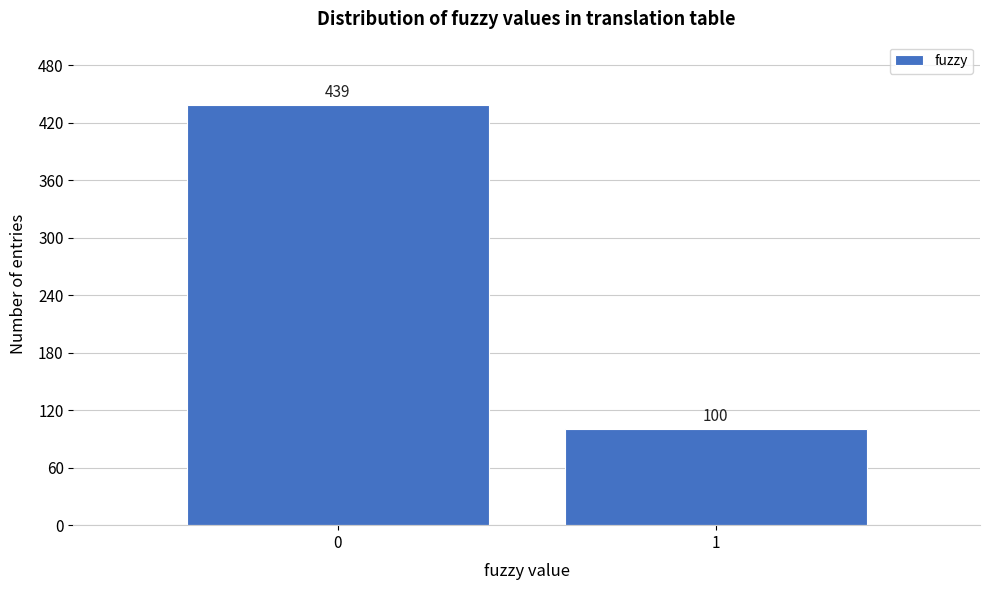

Reading left to right, transcribe all the data shown in this chart.

0=439	1=100